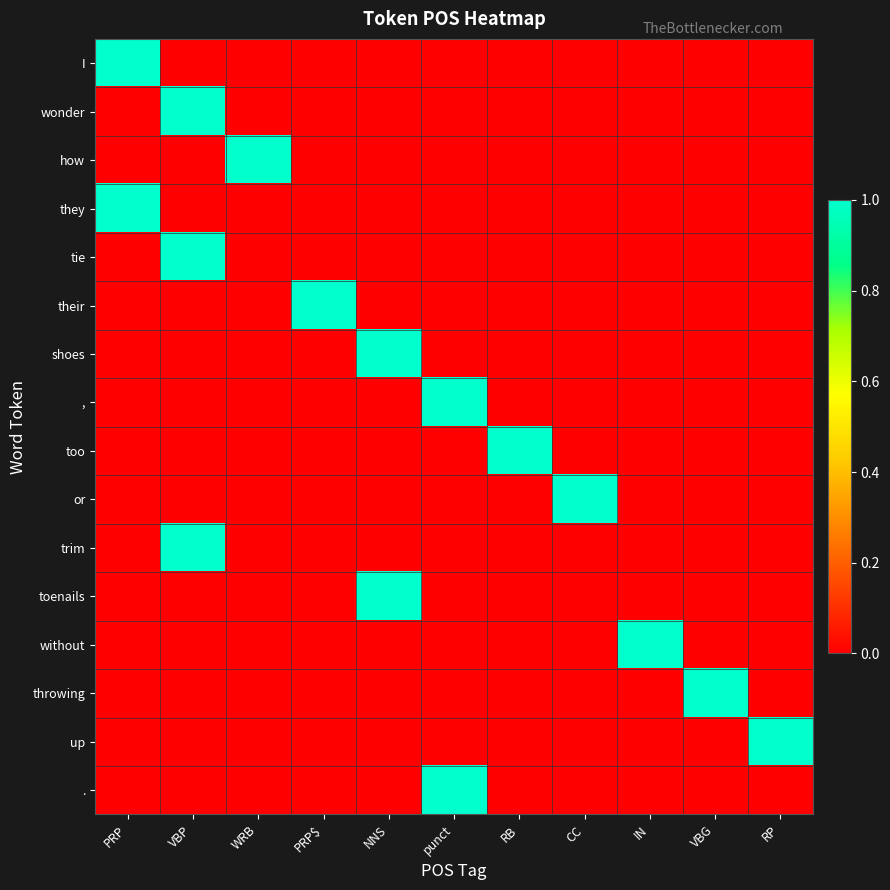

At which category is the sum across all series the highest?

VBP